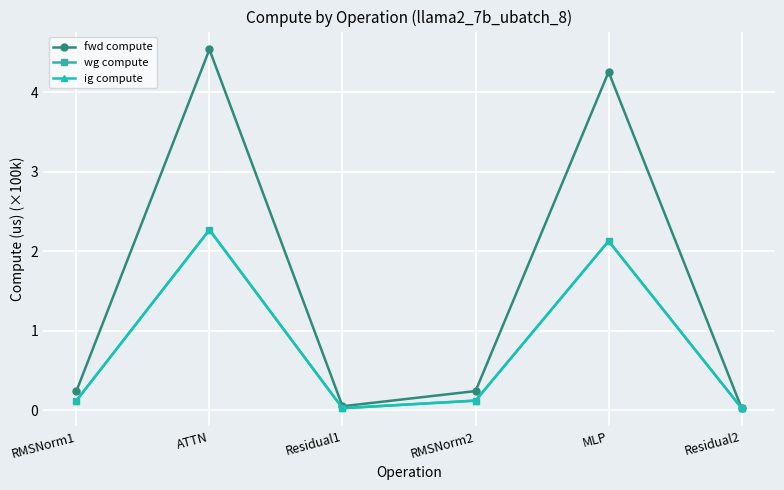

Is this an area chart (filled region under the line)?

No